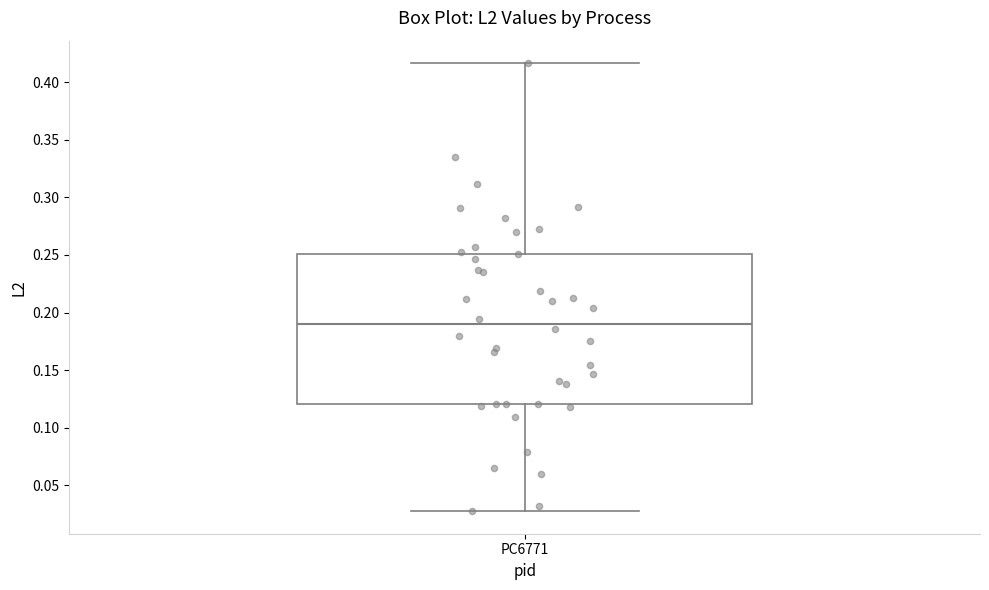

Read this box plot against the y-axis: the position of the median line, the range covered by the box, and the ends of both whiskers. The values are not printed on the chart, so give them approximately, as read against the axis.

median 0.190, box 0.120 to 0.250, whiskers 0.025 to 0.415